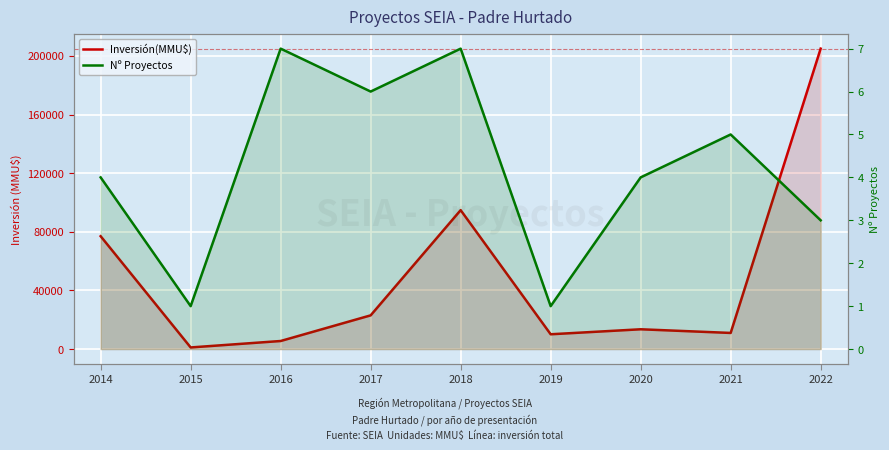

At which category is the sum across all series the highest?

2022